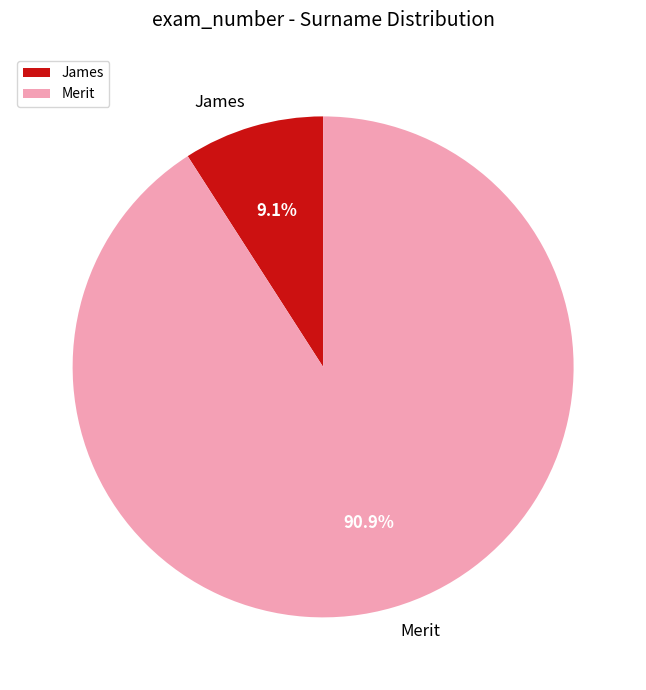

Does any single category account for the majority?

Yes